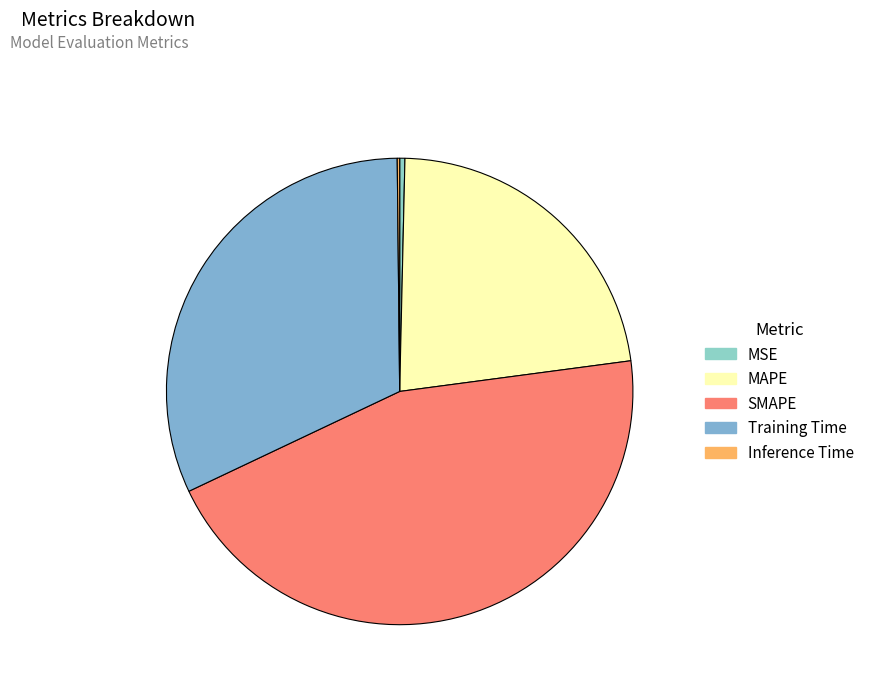

What is the change in value from SMAPE to Training Time?

-0.6